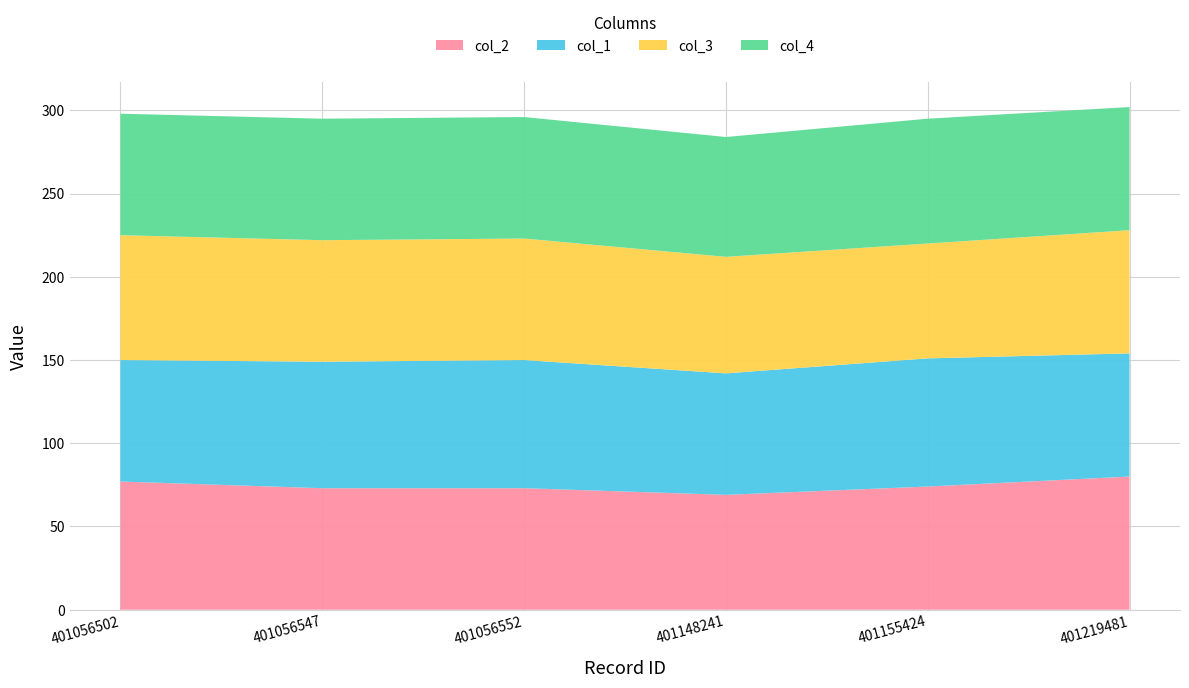

Reading left to right, extract all data points from this chart.

col_2: 401056502=77	401056547=73	401056552=73	401148241=69	401155424=74	401219481=80
col_1: 401056502=73	401056547=76	401056552=77	401148241=73	401155424=77	401219481=74
col_3: 401056502=75	401056547=73	401056552=73	401148241=70	401155424=69	401219481=74
col_4: 401056502=73	401056547=73	401056552=73	401148241=72	401155424=75	401219481=74